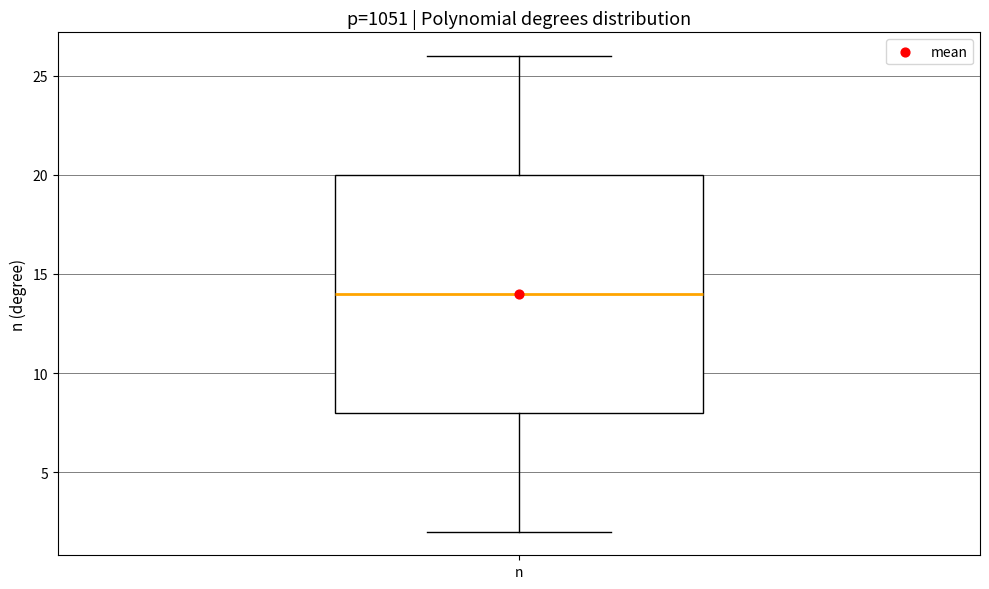

Where is the lower edge of the box for n on the y-axis? The values are not printed on the chart, so give them approximately, as read against the axis.

8